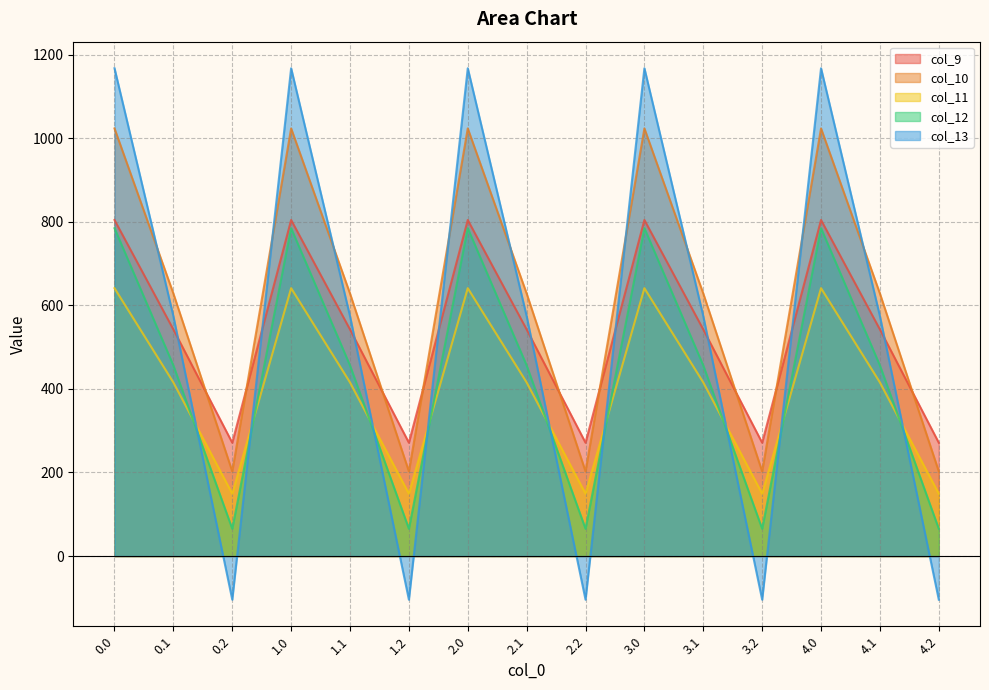

What is the label of the 11th point from the right?

1.1